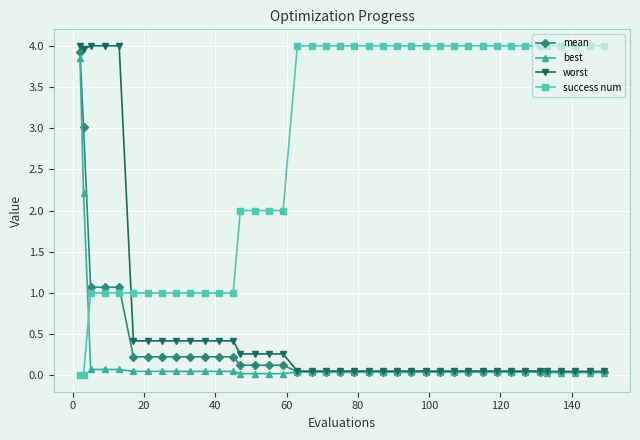

Does the chart display data point markers on the line(s)?

Yes